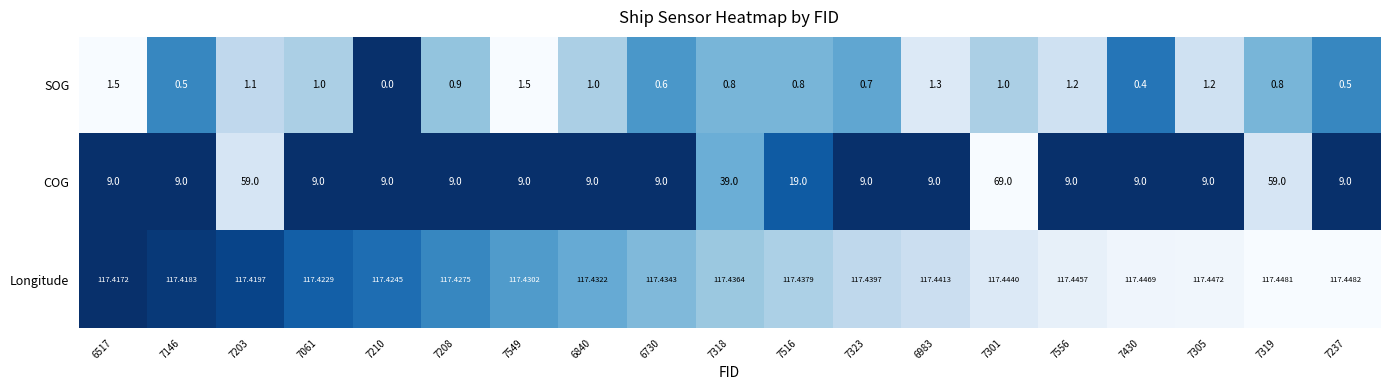

Between 6840 and 7323, which series saw the biggest shift?

SOG